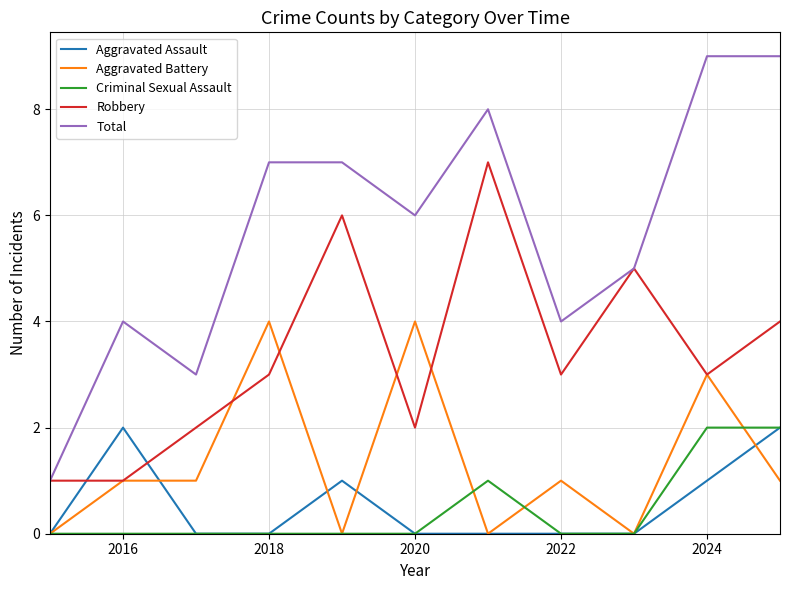

In Robbery, how many points are higher than both neighbors (excluding endpoints)?

3